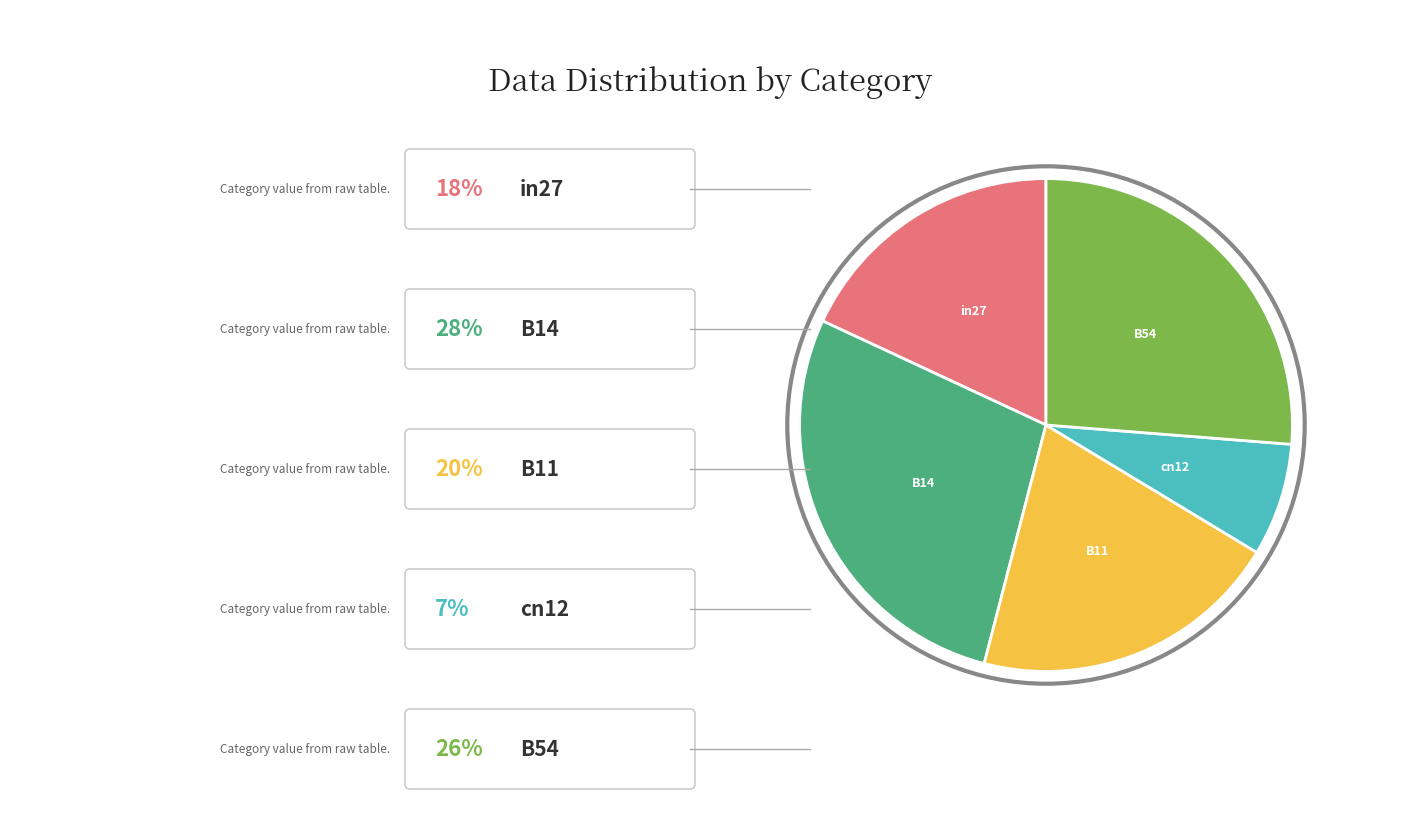

Does any single category account for the majority?

No